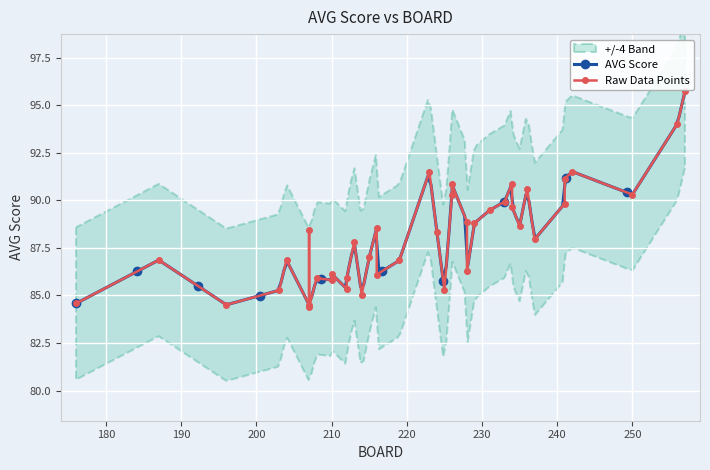

What is the sum of the values at 208 and 223?

177.4